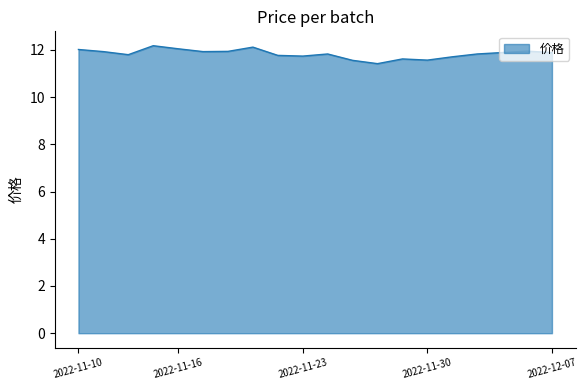

What is the difference between the maximum and minimum values?

0.8